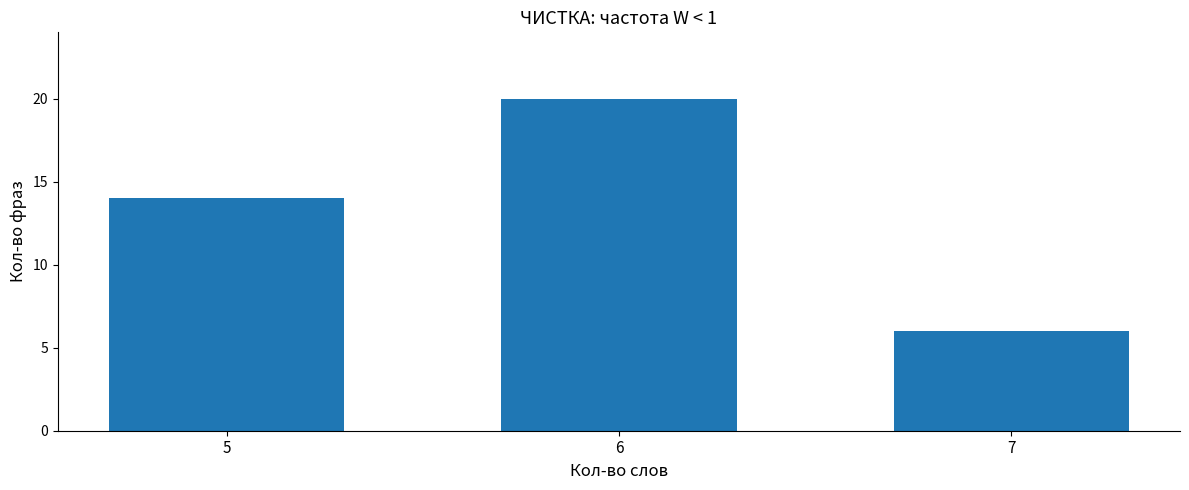

Reading left to right, transcribe all the data shown in this chart.

5=14	6=20	7=6